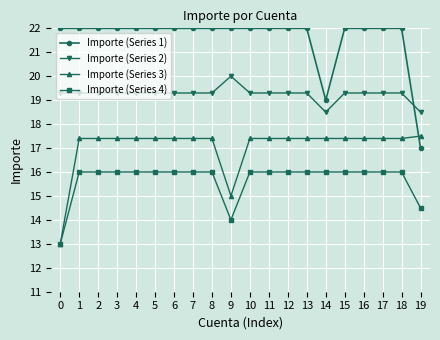

List the series in order of their overall mean, highest first.

Importe (Series 1), Importe (Series 2), Importe (Series 3), Importe (Series 4)